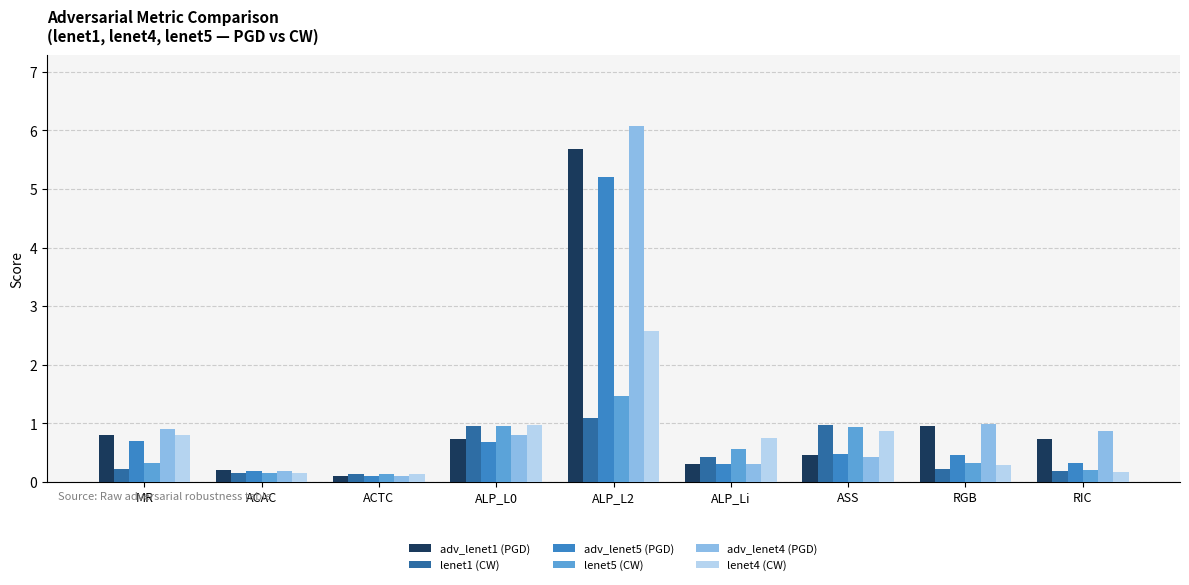

Is the value of adv_lenet1 (PGD) at ALP_Li greater than the value of lenet1 (CW) at ACAC?

Yes